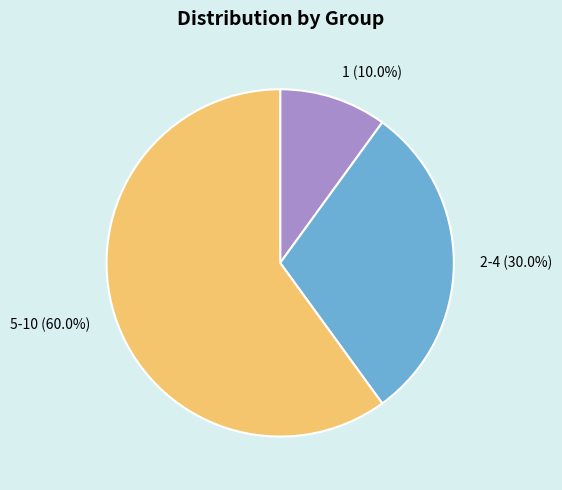

Is there a majority slice in this chart?

Yes